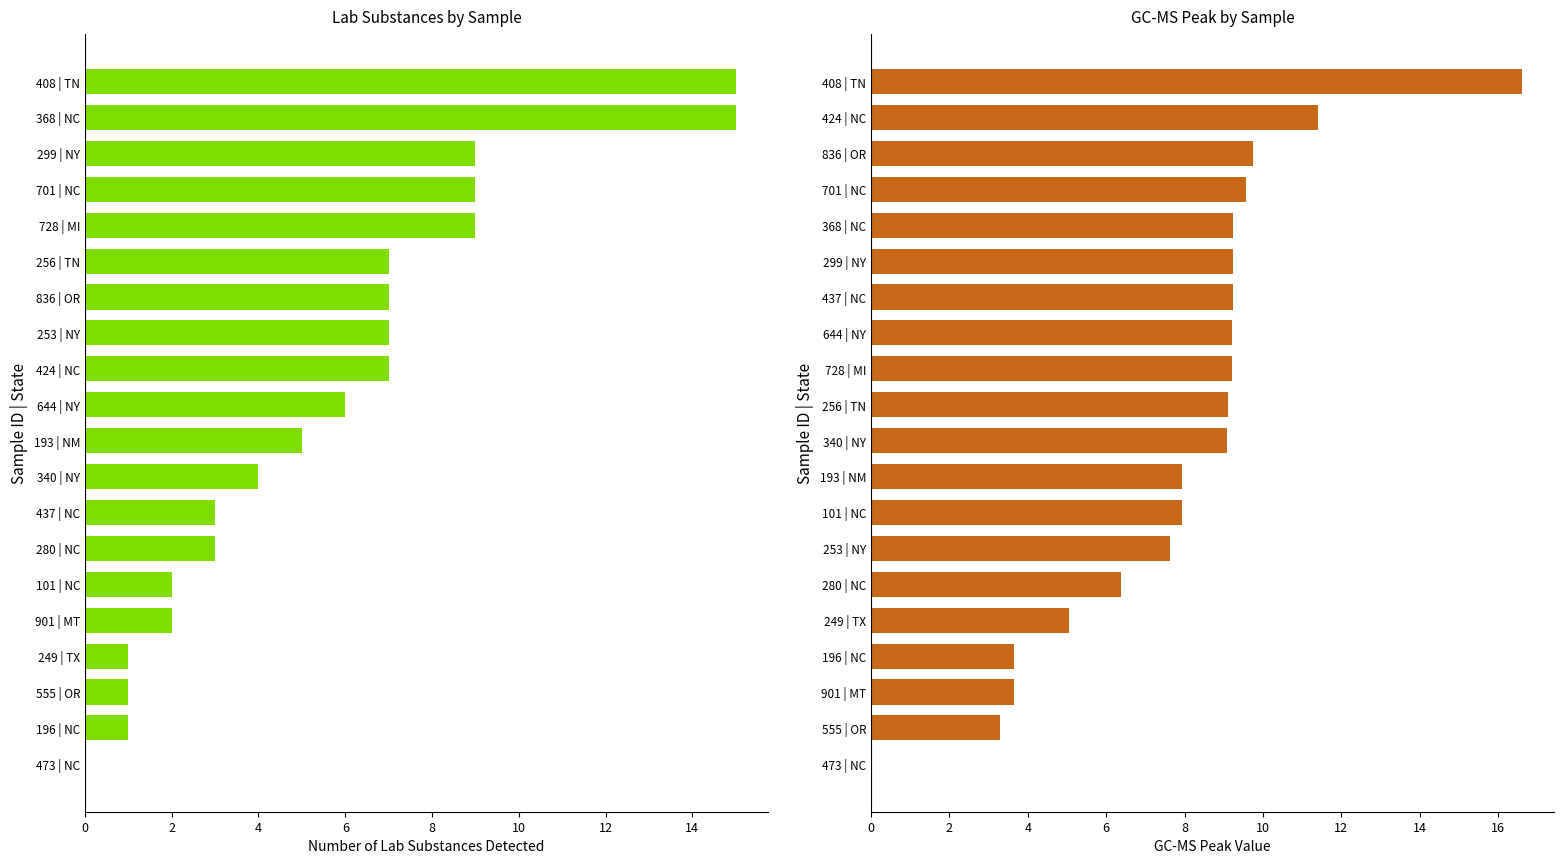

The value of Lab Substances Count at 249 | TX is 1.5. True or false?

False